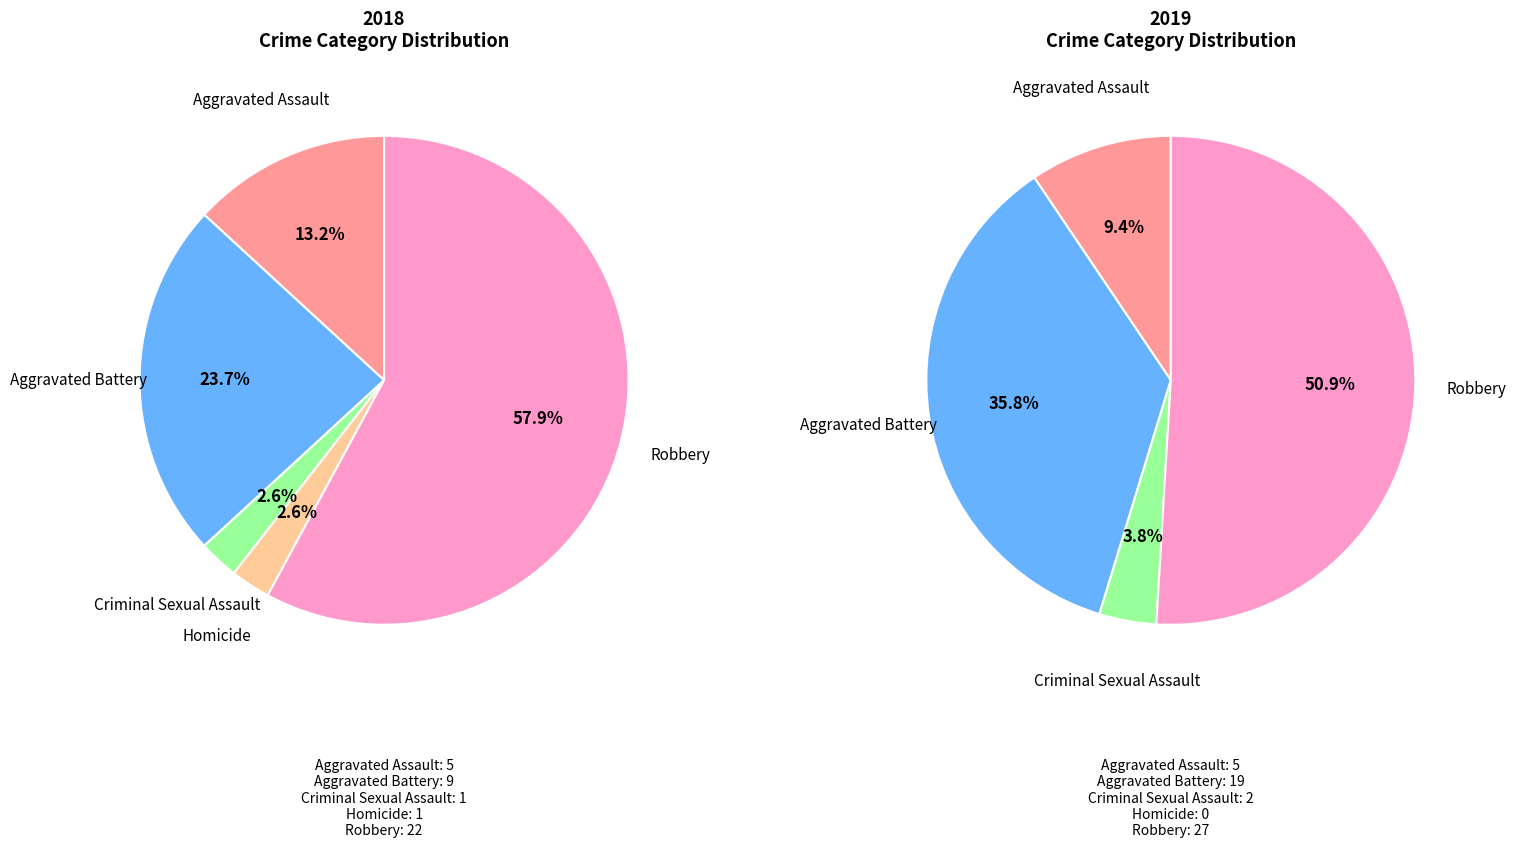

What is the largest slice in the pie chart?

Robbery